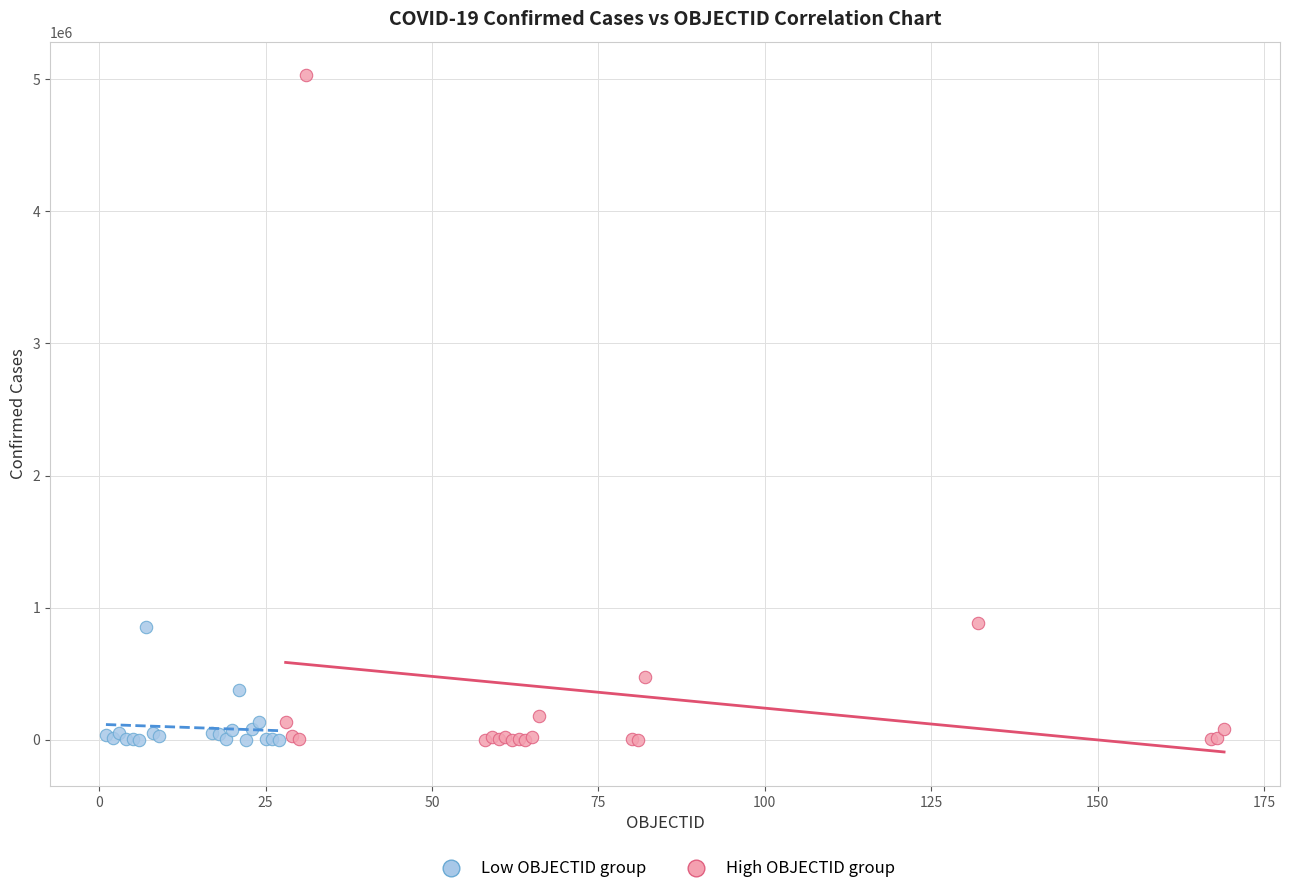

Which series reaches the maximum Y coordinate?

High OBJECTID group